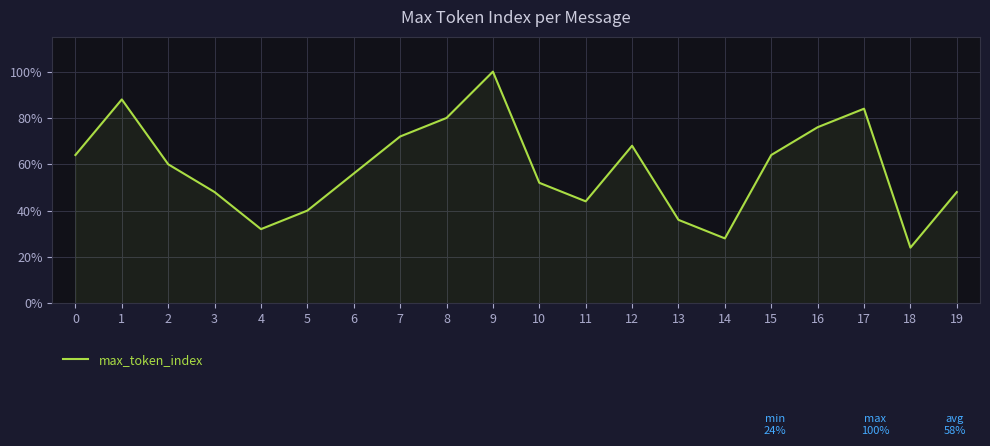

What is the sum of the values at 16 and 6?

1.3